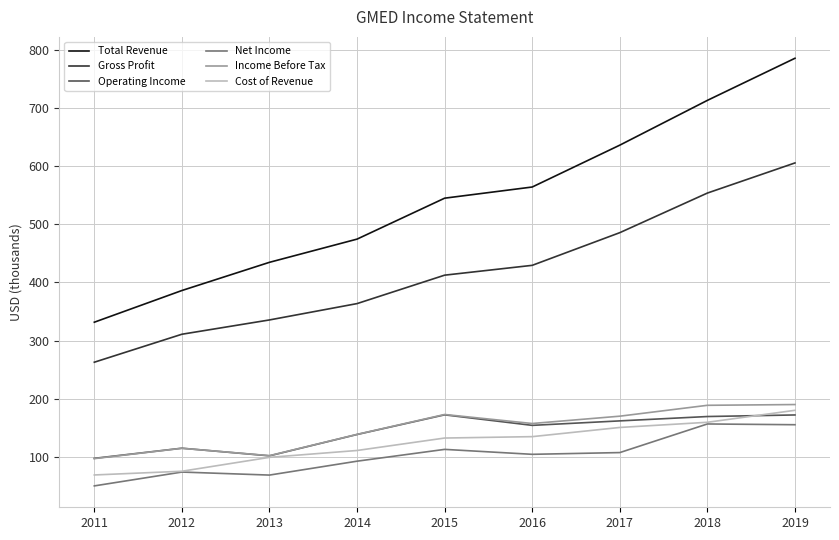

What is the difference between the maximum and minimum values in the Cost of Revenue series?

111.2